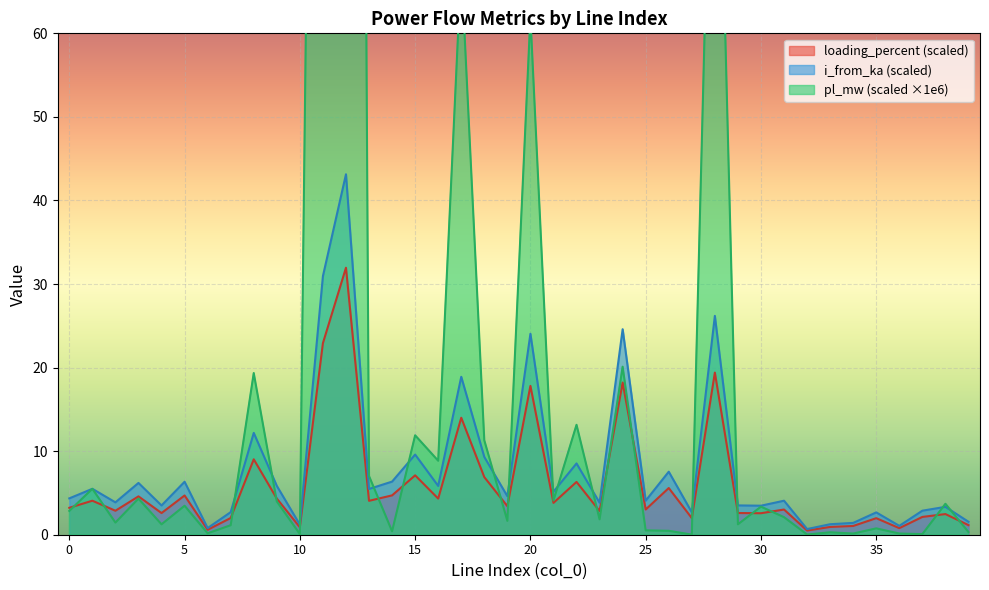

At 12, list the series in order from smallest to largest.

loading_percent, i_from_ka, pl_mw